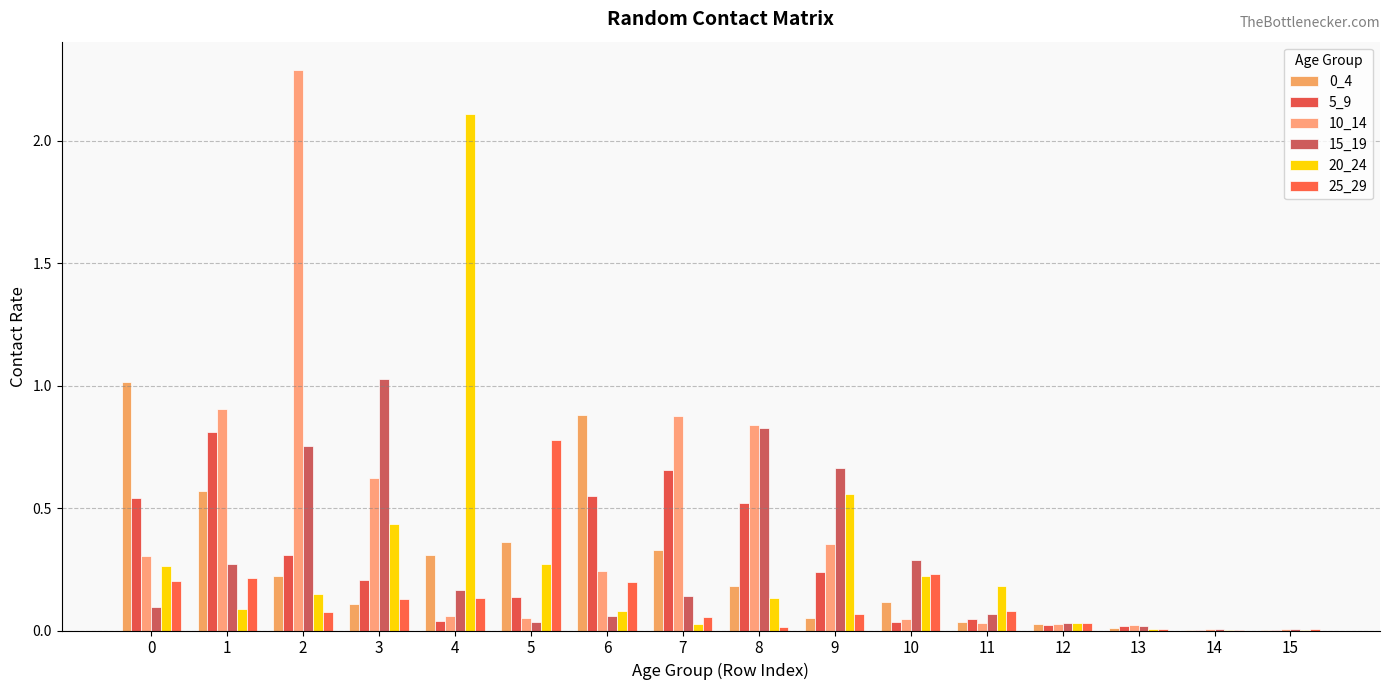

Are the bars horizontal?

No